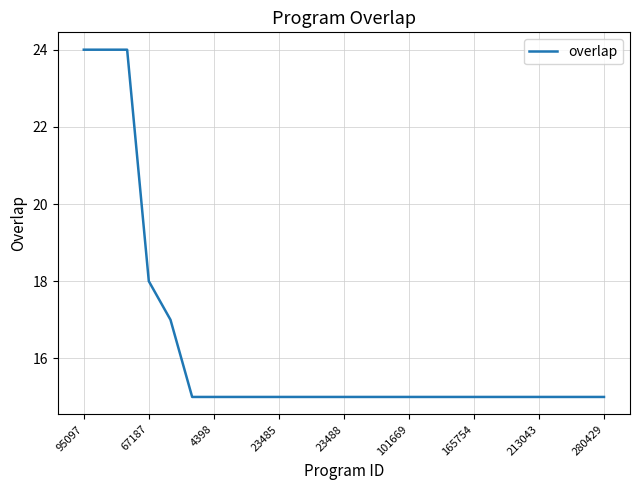

What is the average value?

16